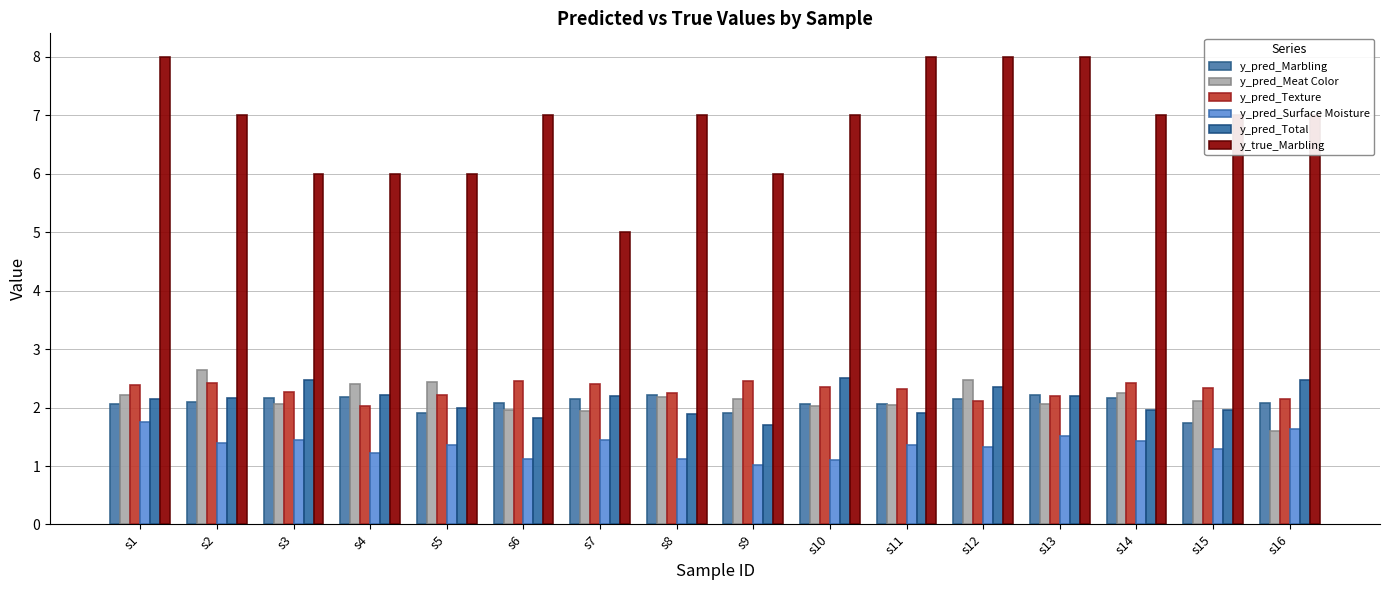

Reading left to right, transcribe all the data shown in this chart.

y_pred_Marbling: 2.1	2.1	2.2	2.2	1.9	2.1	2.1	2.2	1.9	2.1	2.1	2.2	2.2	2.2	1.7	2.1
y_pred_Meat Color: 2.2	2.6	2.1	2.4	2.4	2.0	1.9	2.2	2.1	2.0	2.0	2.5	2.1	2.2	2.1	1.6
y_pred_Texture: 2.4	2.4	2.3	2.0	2.2	2.5	2.4	2.2	2.4	2.3	2.3	2.1	2.2	2.4	2.3	2.1
y_pred_Surface Moisture: 1.8	1.4	1.4	1.2	1.4	1.1	1.4	1.1	1.0	1.1	1.4	1.3	1.5	1.4	1.3	1.6
y_pred_Total: 2.2	2.2	2.5	2.2	2.0	1.8	2.2	1.9	1.7	2.5	1.9	2.3	2.2	2.0	2.0	2.5
y_true_Marbling: 8.0	7.0	6.0	6.0	6.0	7.0	5.0	7.0	6.0	7.0	8.0	8.0	8.0	7.0	7.0	7.0